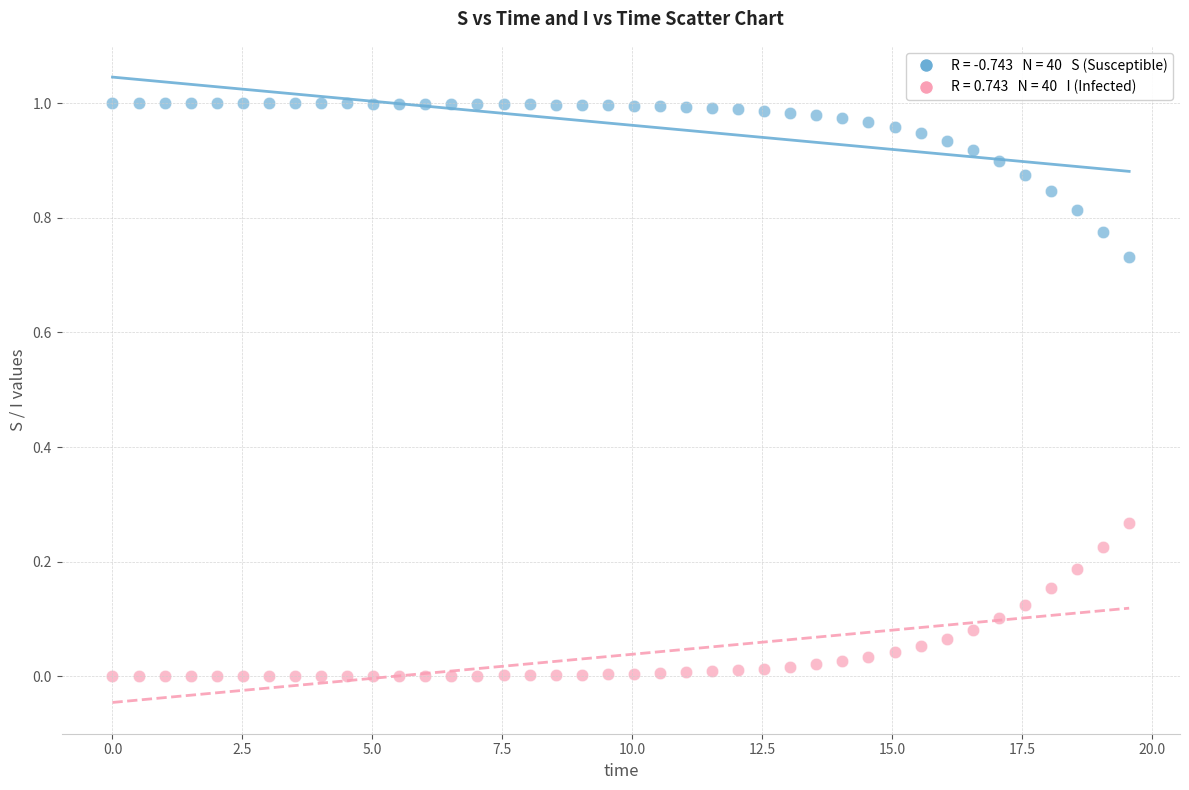

Across all data points, what is the range of X values (max minus min)?

19.6